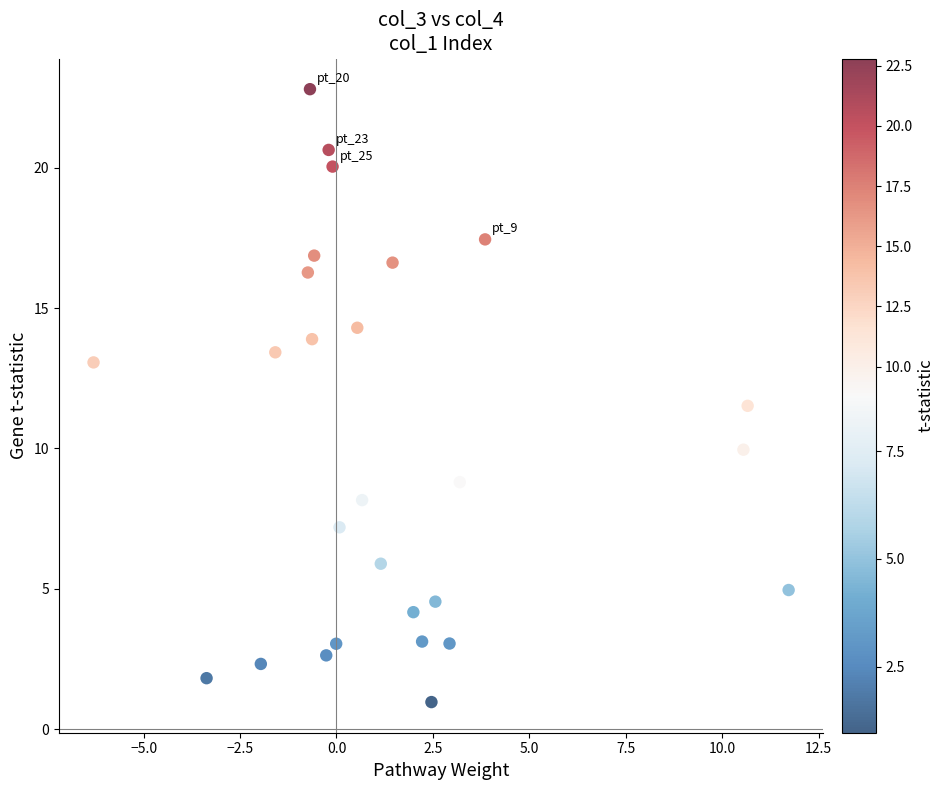

What is the range of Y values (max minus min)?

21.8